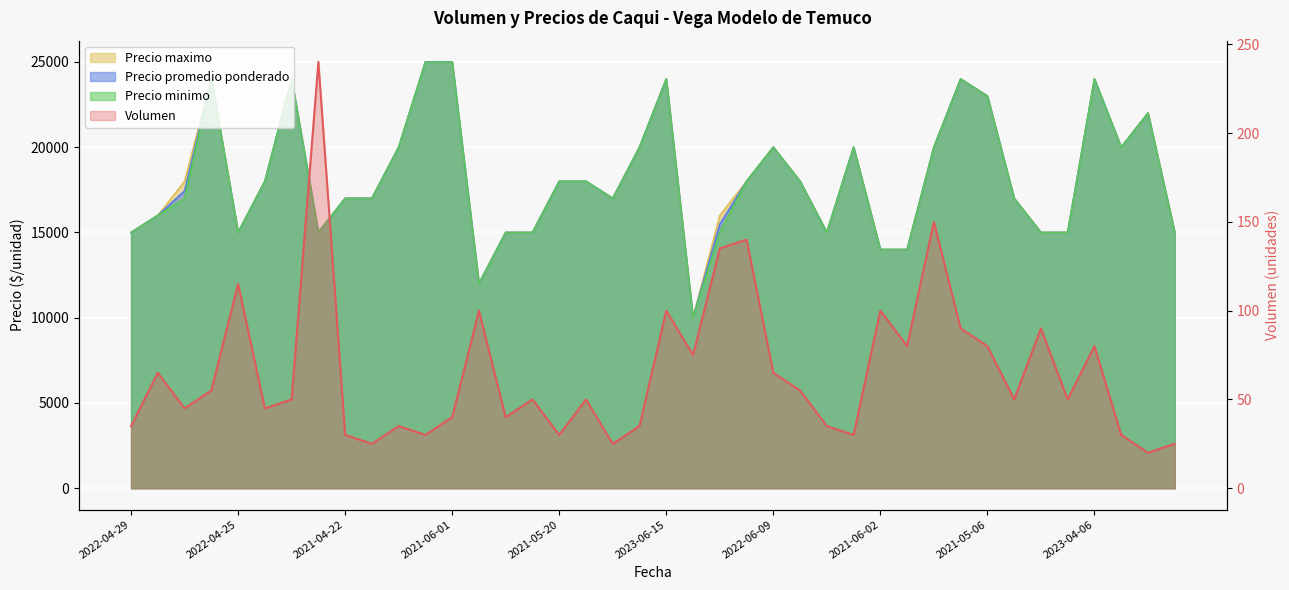

Rank the series by their maximum value, from lowest to highest.

Volumen, Precio promedio ponderado, Precio minimo, Precio maximo